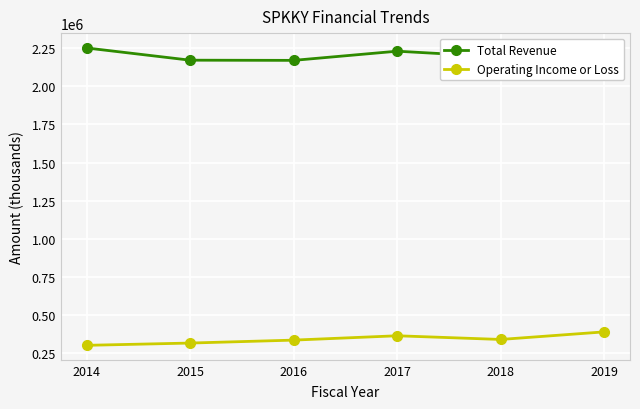

Rank the series at 2015 from highest to lowest value.

Total Revenue, Operating Income or Loss